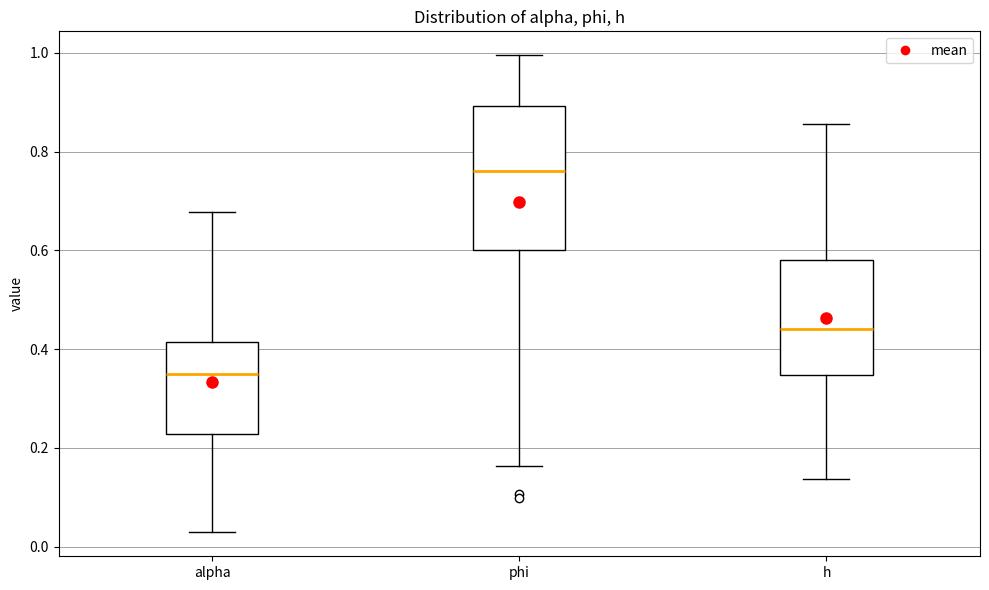

Reading left to right, read every box against the y-axis: the position of its median line, the range the box covers, and the ends of its whiskers. The values are not printed on the chart, so give them approximately, as read against the axis.

alpha: median 0.34, box 0.22 to 0.42, whiskers 0.02 to 0.68
phi: median 0.76, box 0.60 to 0.90, whiskers 0.16 to 1.00
h: median 0.44, box 0.34 to 0.58, whiskers 0.14 to 0.86